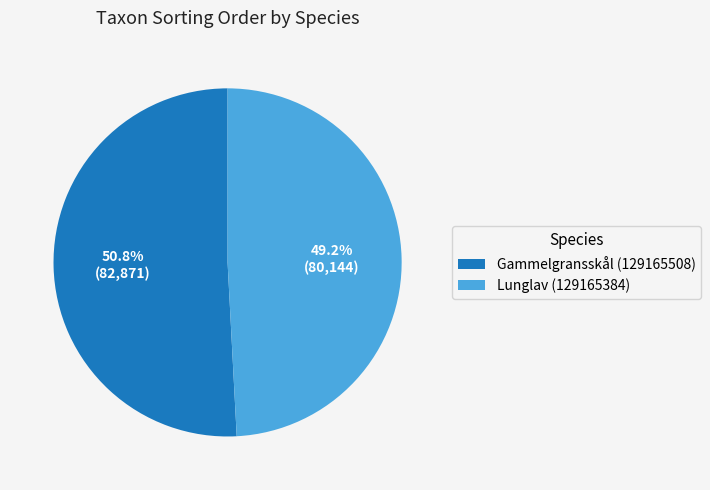

Approximately how many times larger is the value at Lunglav (129165384) compared to Gammelgransskål (129165508)?

1.0